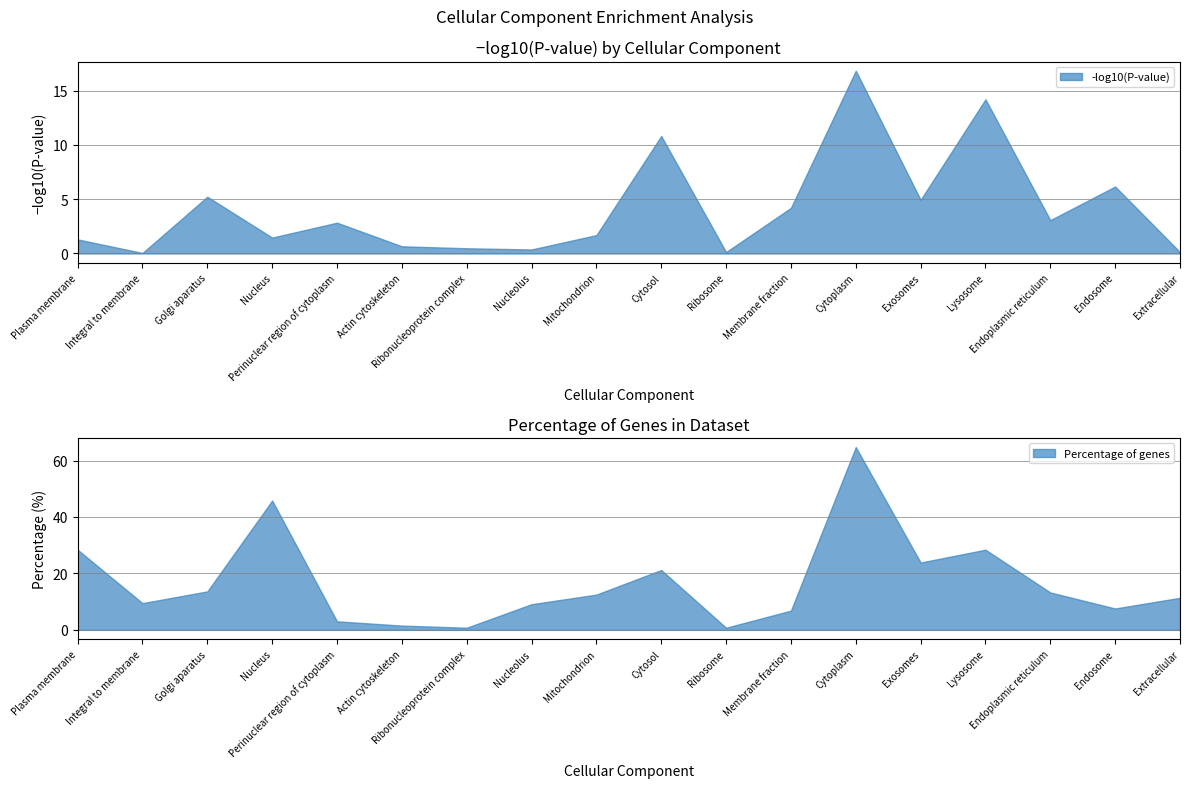

Where does the -log10(P-value) series first go above 2?

Golgi aparatus